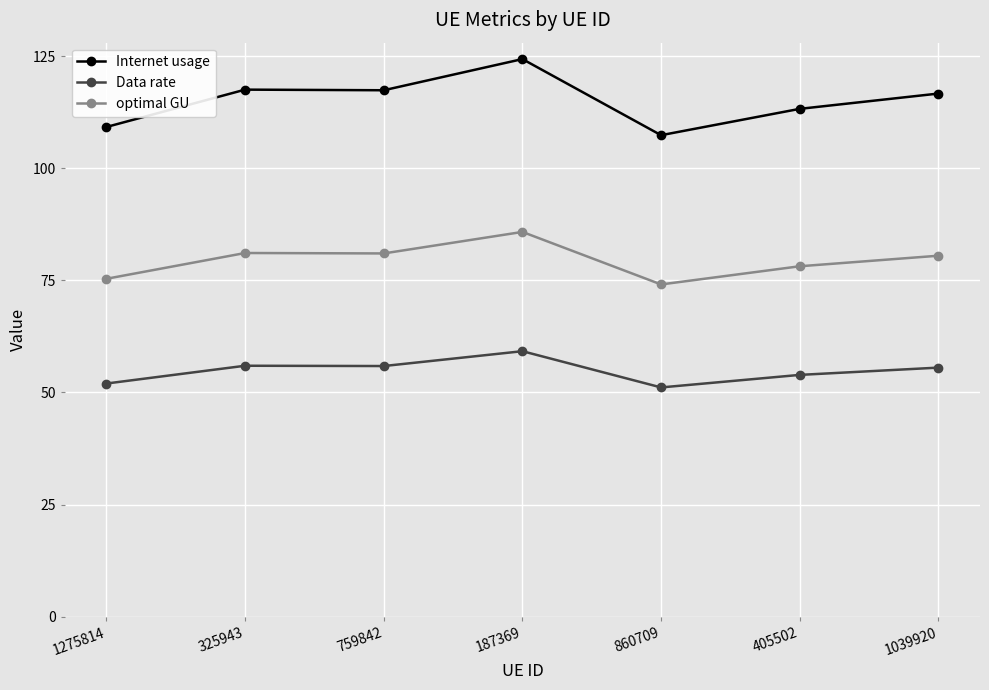

Where does the optimal GU series first go above 80?

325943